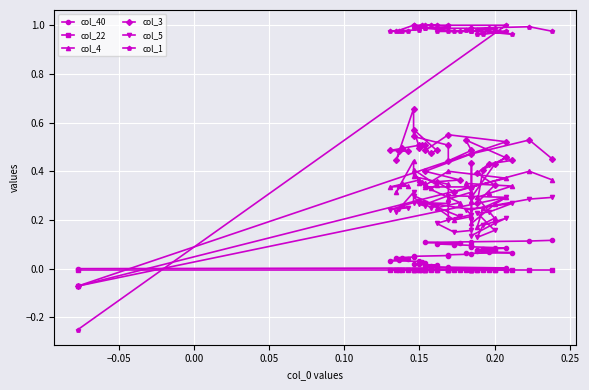

Rank the series by their maximum value, from highest to lowest.

col_1, col_3, col_4, col_5, col_40, col_22